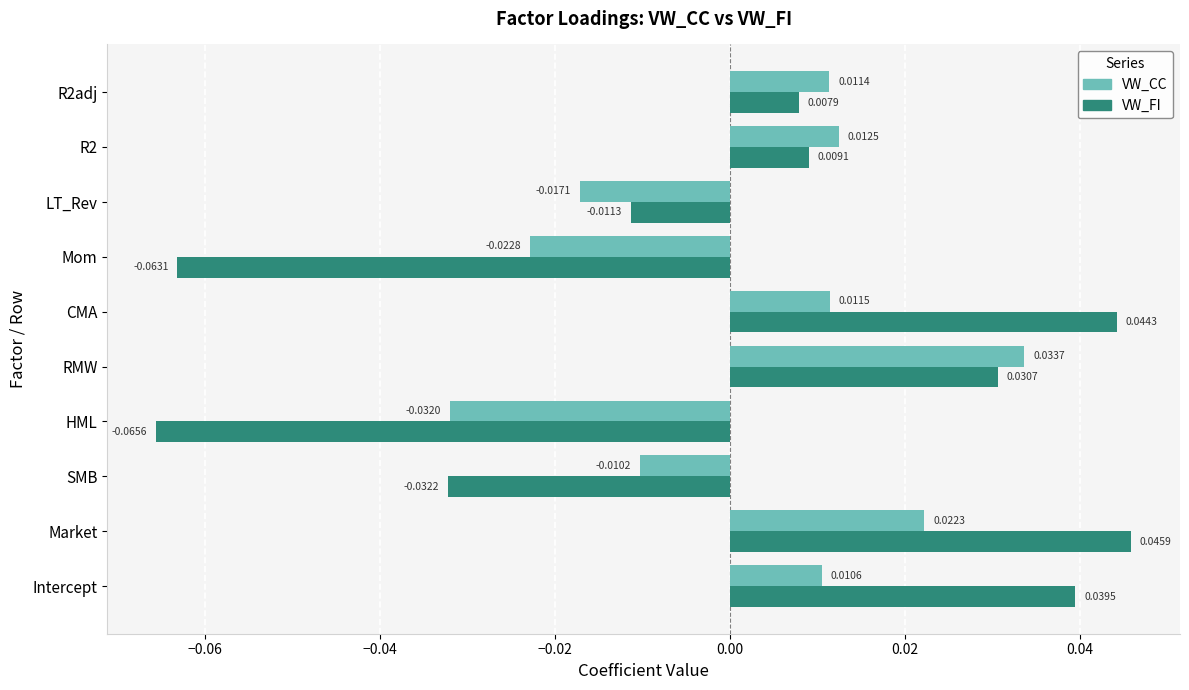

How many positive values does the VW_CC series have?

6